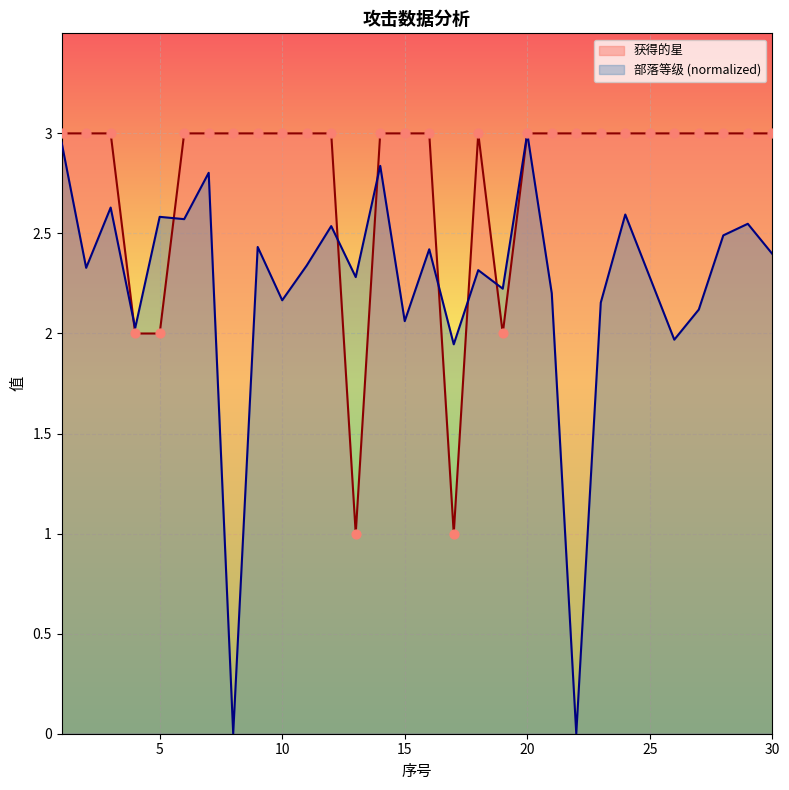

Which series contains the highest Y value?

获得的星